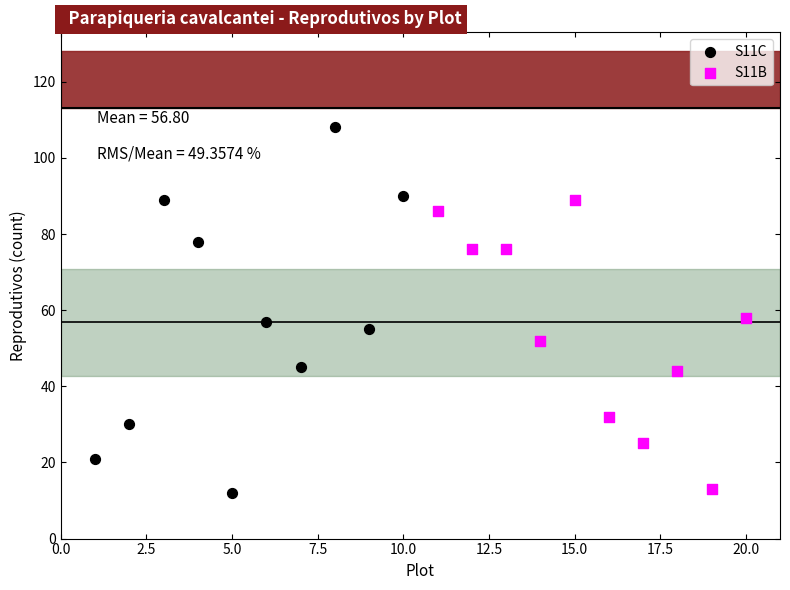

Which series reaches the maximum Y coordinate?

S11C